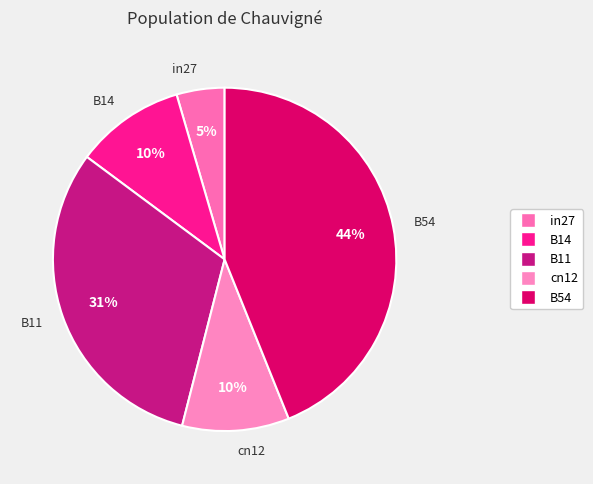

To the nearest percent, what is the average slice percentage?

20%